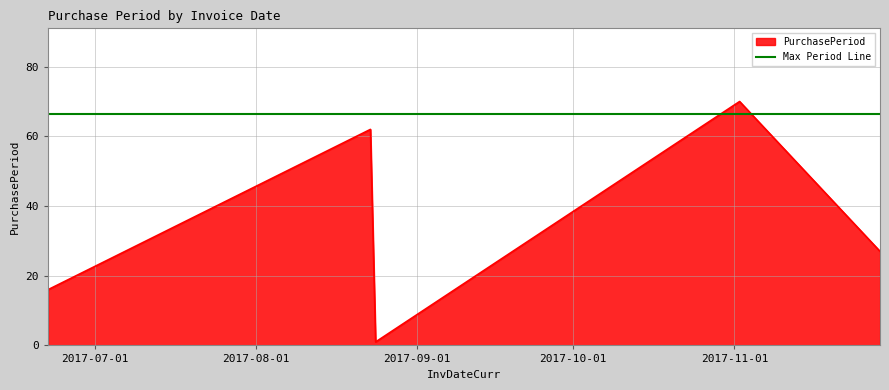

What is the difference between the maximum and minimum values in the PurchasePeriod series?

69.0